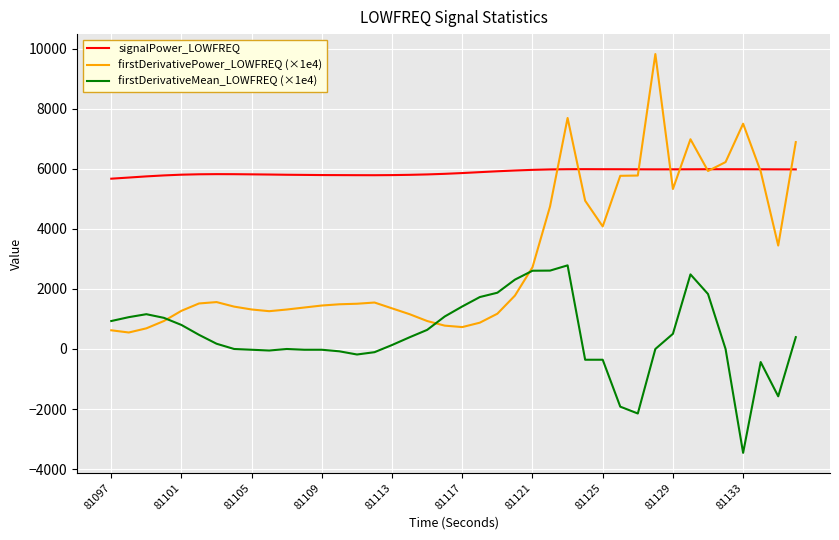

Which series has the largest range (max minus min)?

firstDerivativePower_LOWFREQ (×1e4)